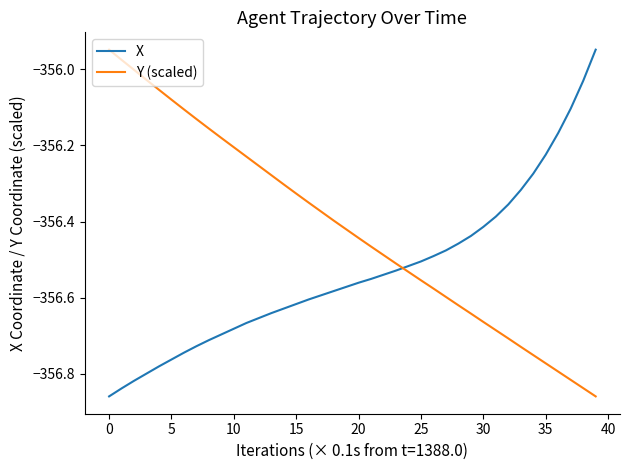

Which series ends up on top after the final intersection of Y (scaled) and X?

X